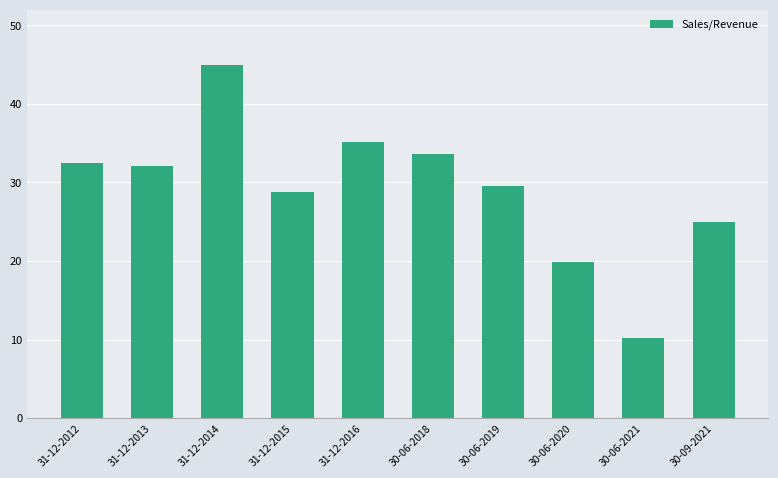

What is the sum of all values?

291.7